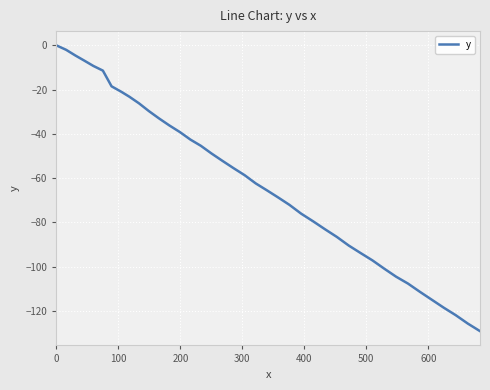

What is the minimum value shown in the chart?

-129.2